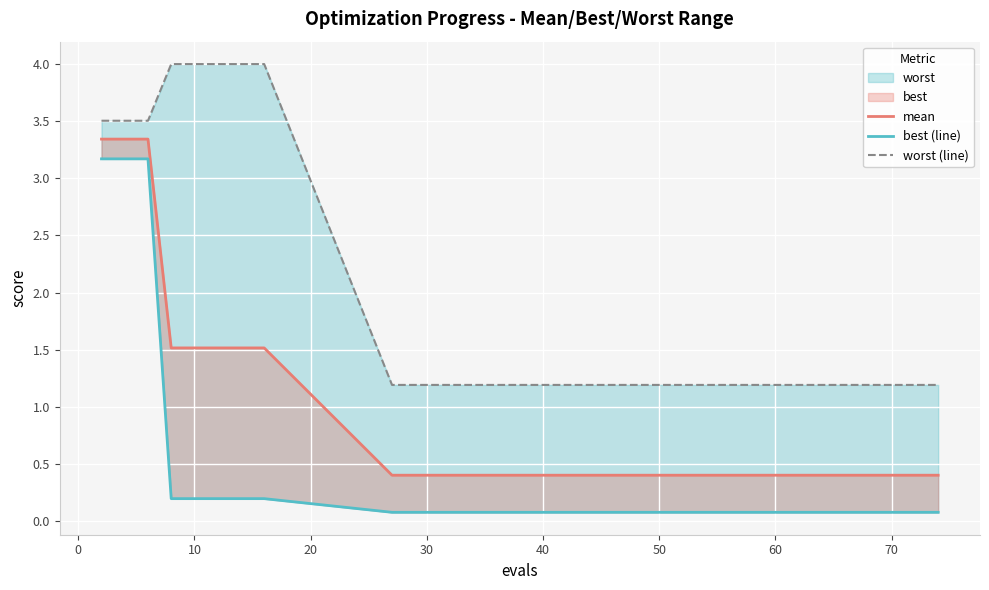

Which category has the lowest value in the best (line) series?

70